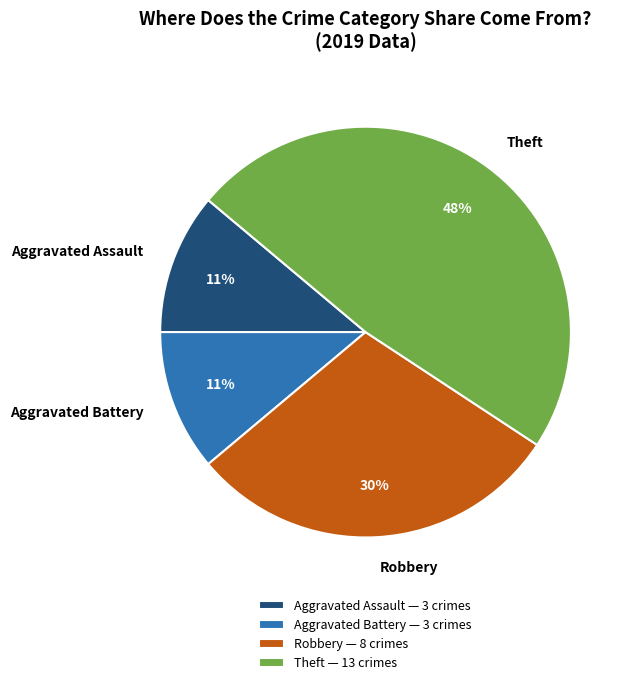

To the nearest percent, what percentage of the pie is Aggravated Assault?

11%